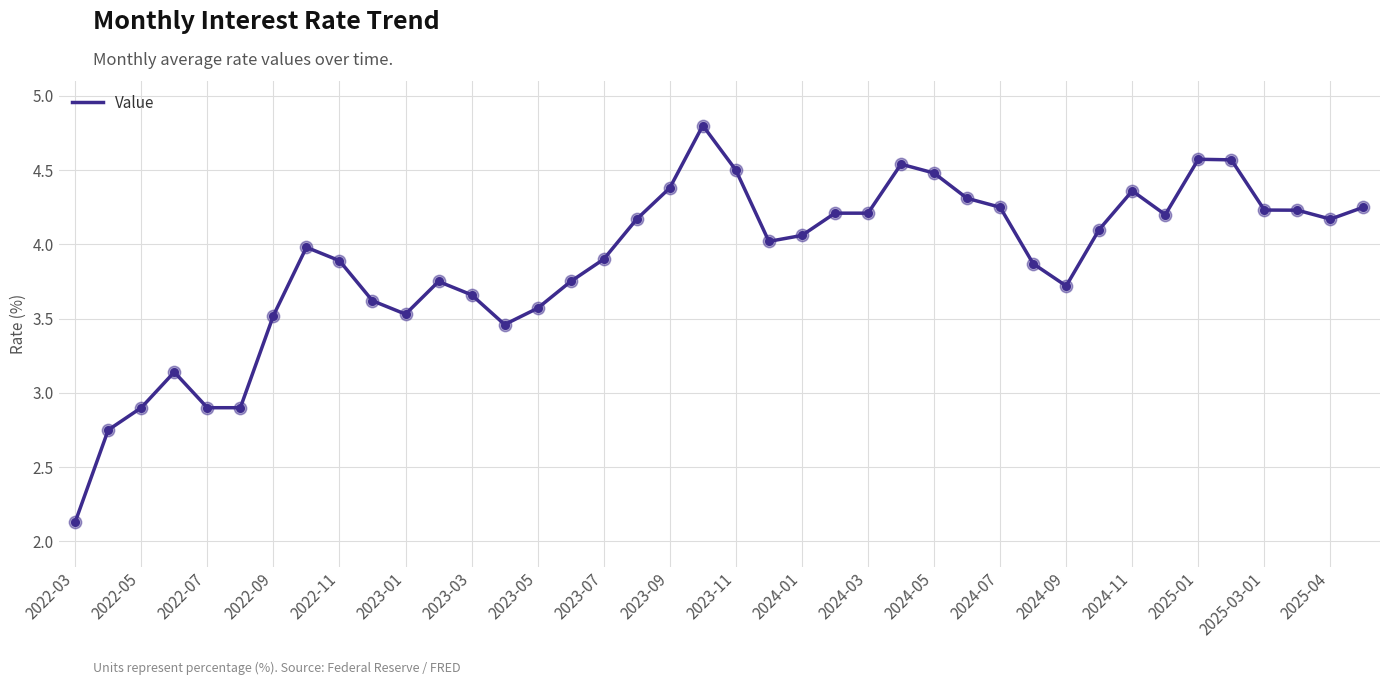

What is the difference between the maximum and minimum values?

2.7